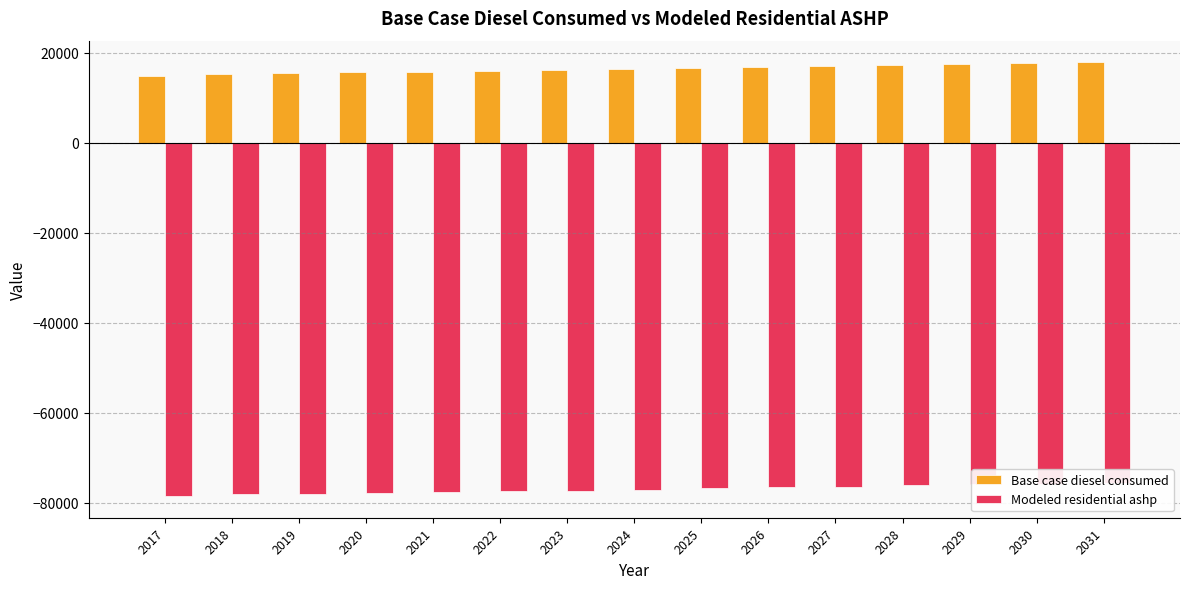

The value of Modeled residential ashp at 2026 is -76652.3. True or false?

True